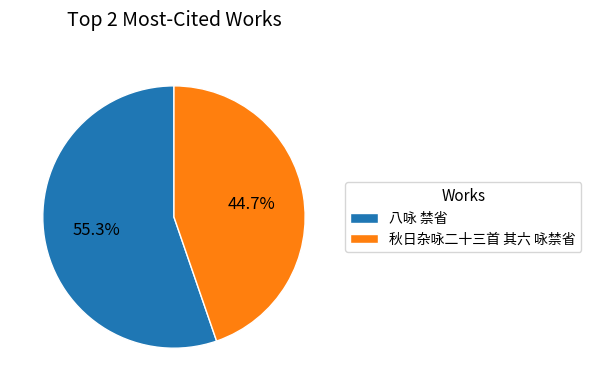

How many segments does this pie chart have?

2